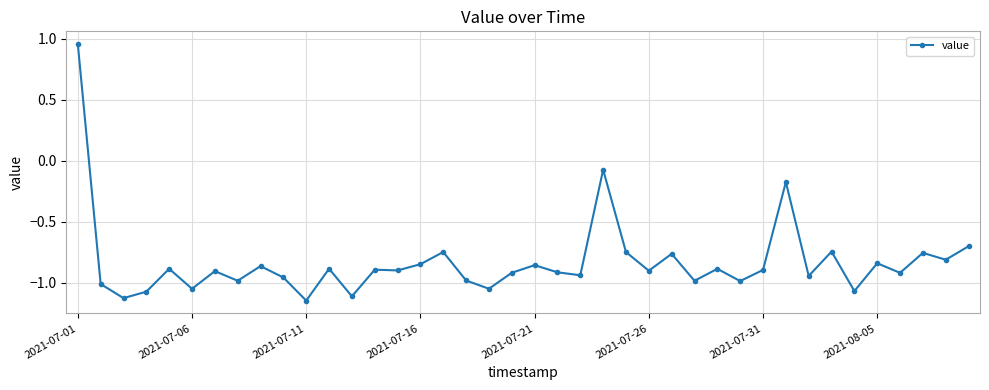

What is the difference between the maximum and minimum values?

2.1